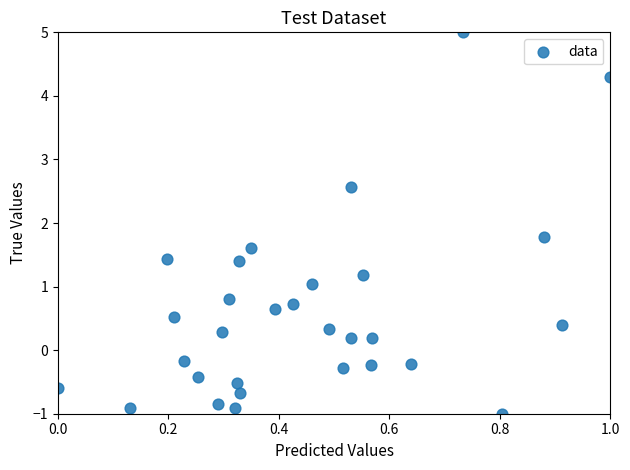

What Y value in the scatter plot is closest to 2?

1.8